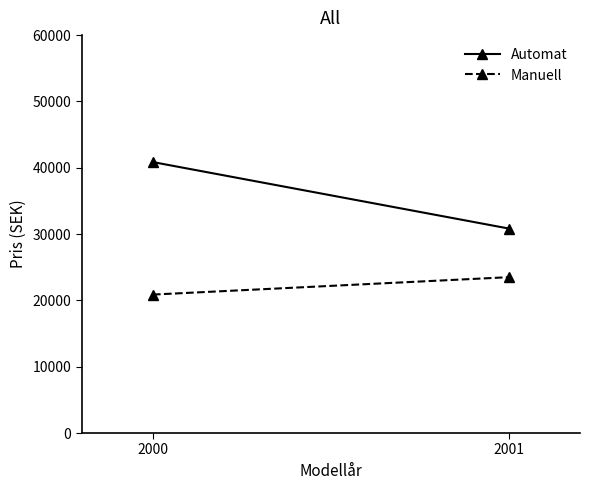

What is the sum of all Manuell values?

44376.9